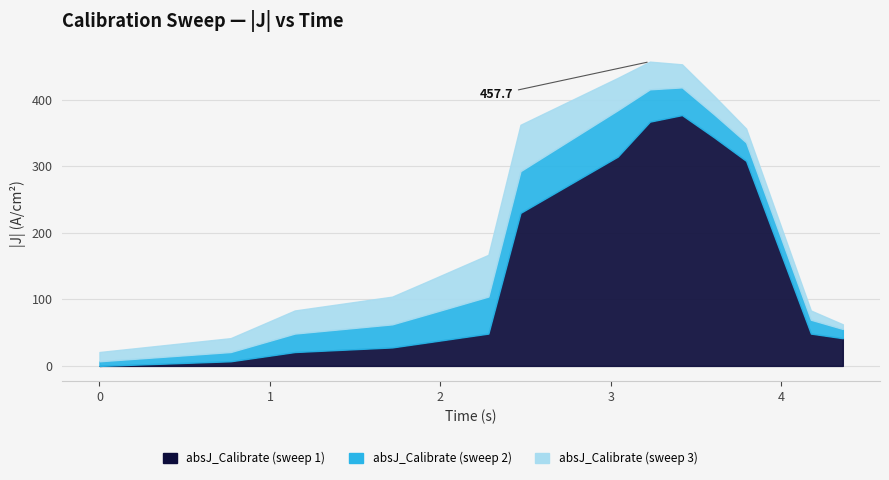

What is the spread (max minus min) of values at 0.7695313?

13.9